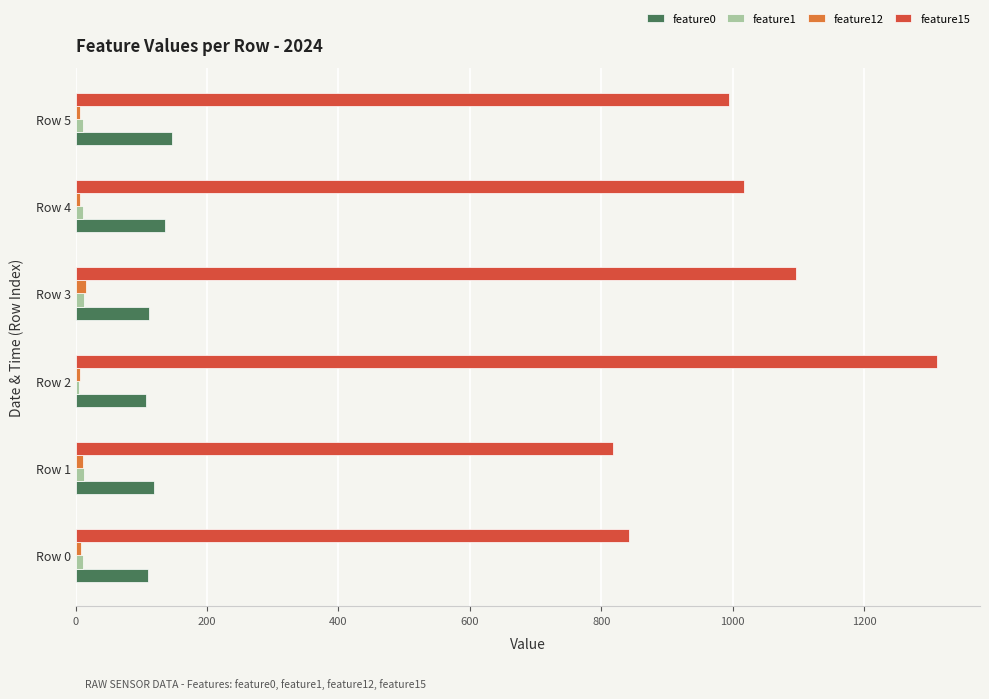

What is the difference between the maximum and minimum values in the feature0 series?

39.7